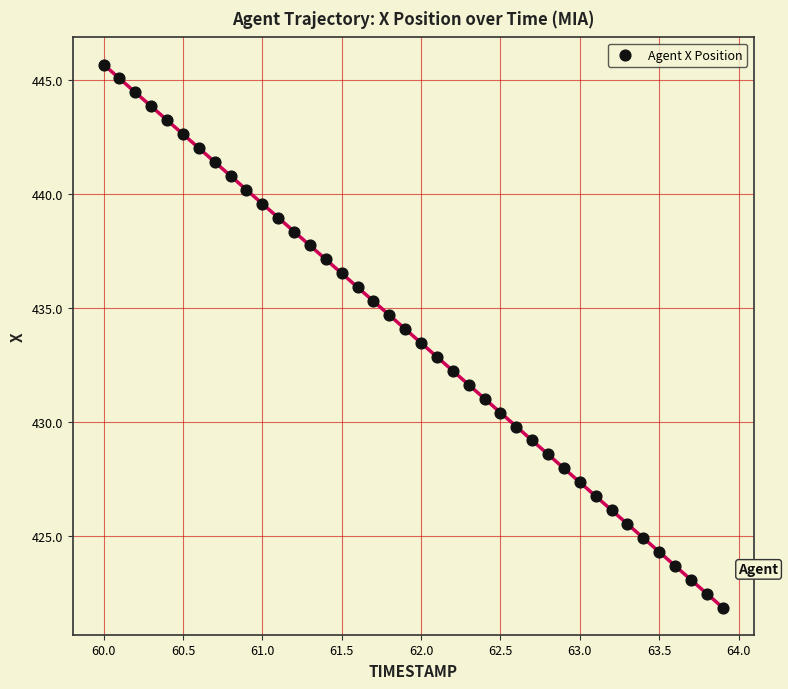

What is the range of Y values (max minus min)?

23.8